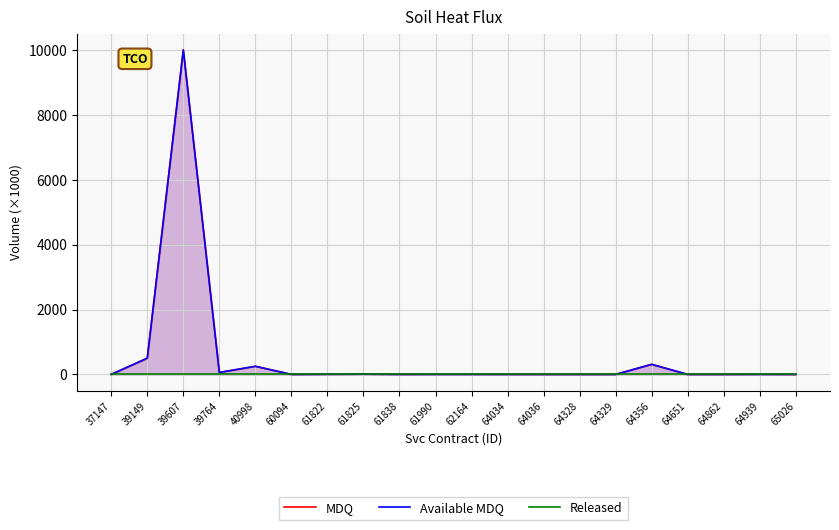

True or false: Available MDQ and Released cross at least once.

False